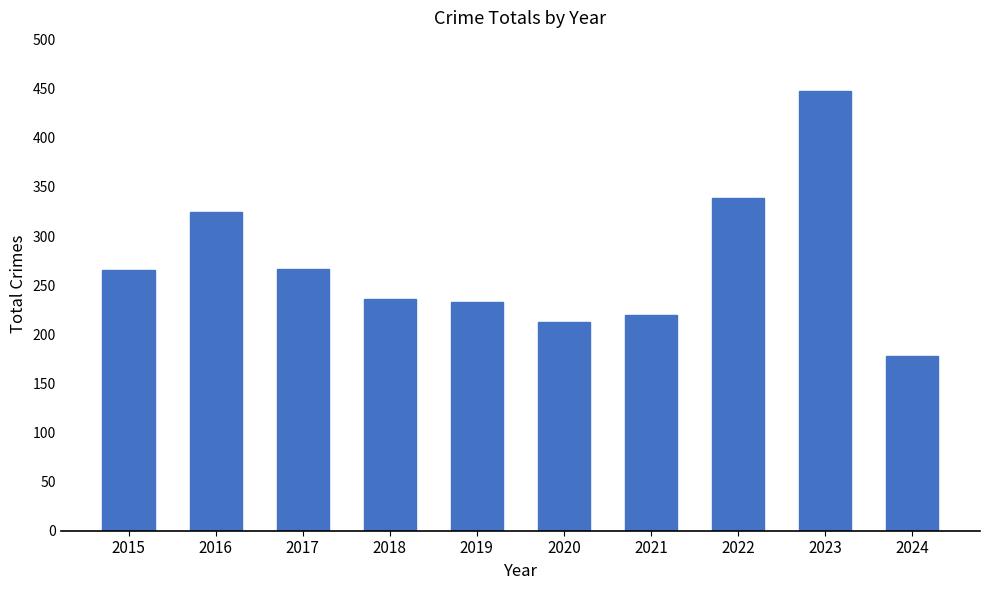

What is the greatest value displayed?

448